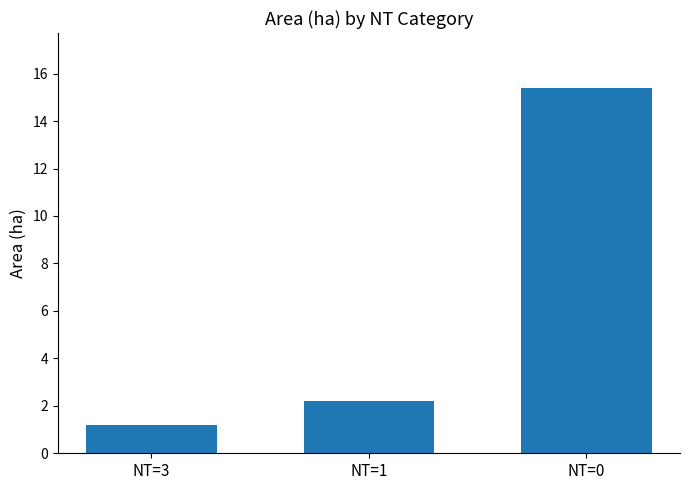

What is the change in value from NT=3 to NT=1?

+1.0